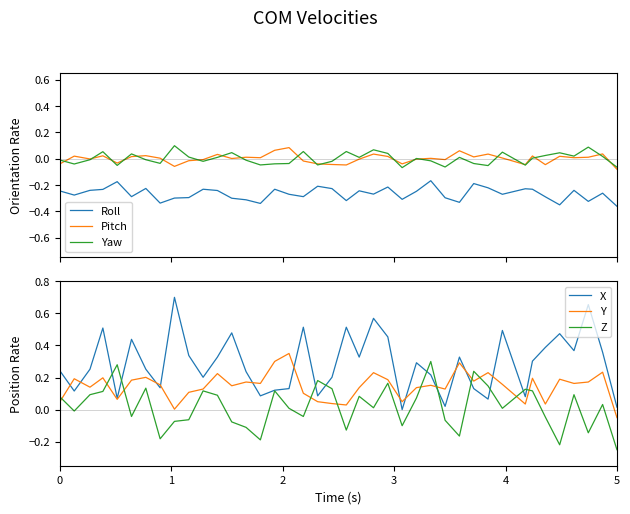

True or false: Yaw and Roll intersect in this chart.

False